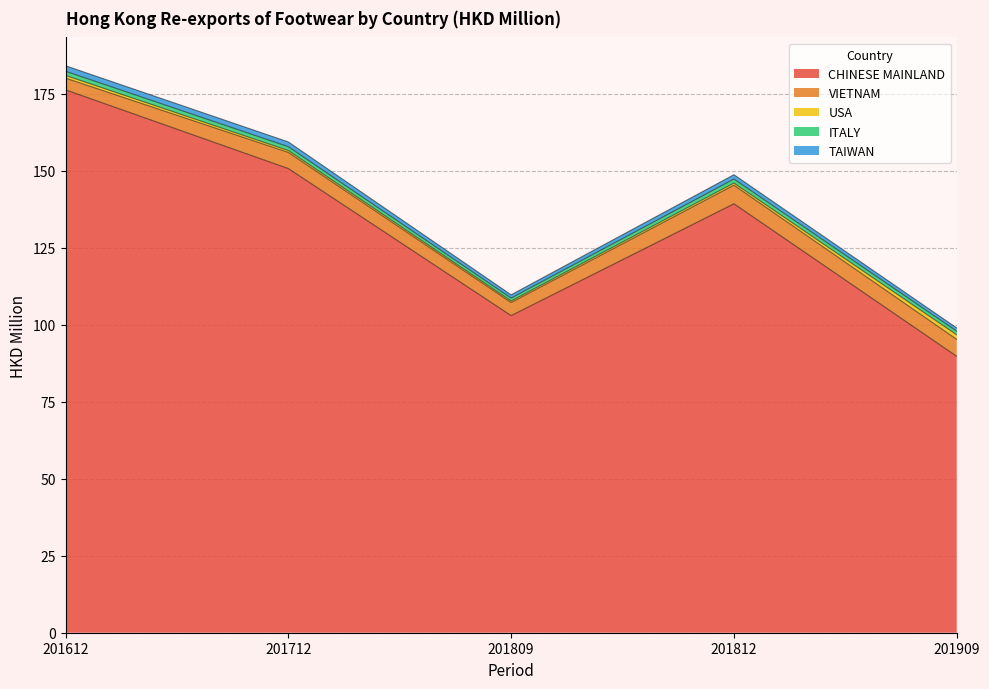

The CHINESE MAINLAND series shows 253.6 at 201712. True or false?

False